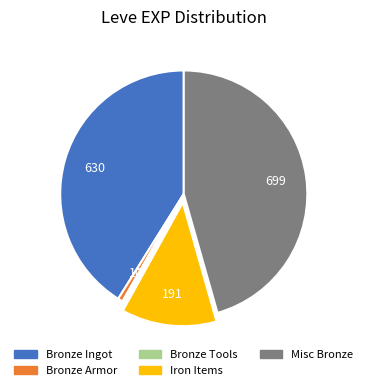

Is there a majority slice in this chart?

No